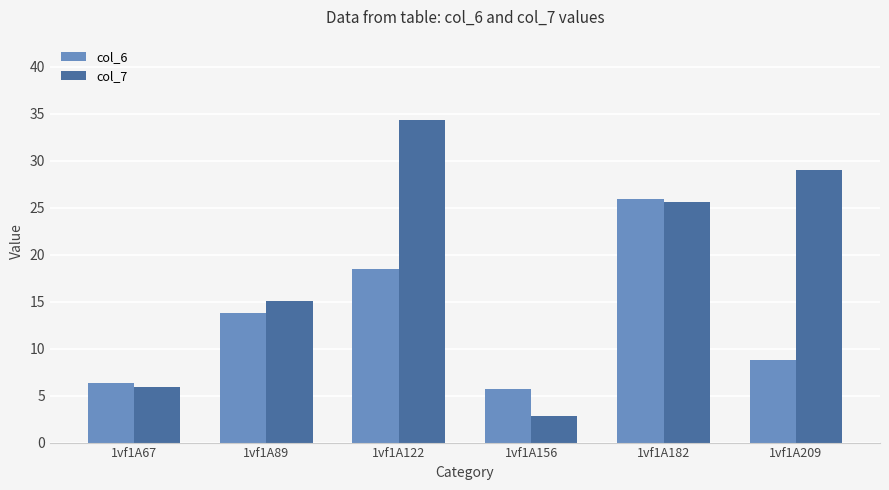

What is the approximate value of col_6 at 1vf1A122?

18.5